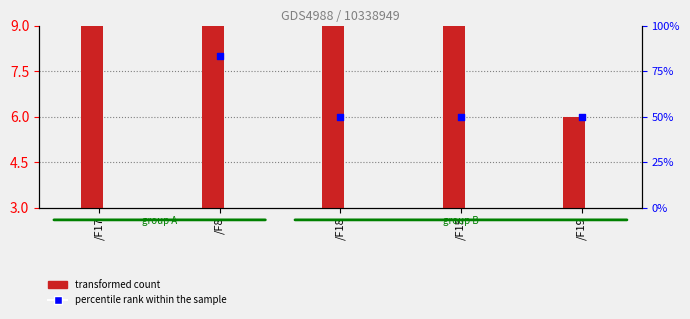

What are all the series names shown in the legend?

transformed count, percentile rank within the sample